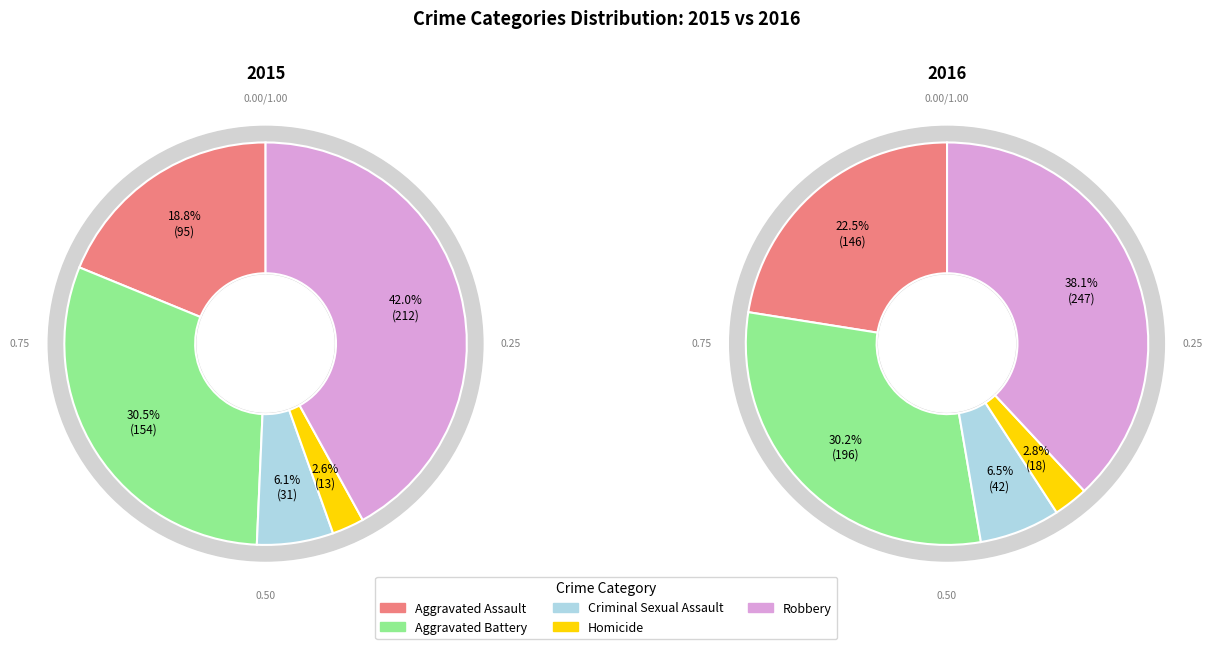

Count the number of slices in the pie.

5